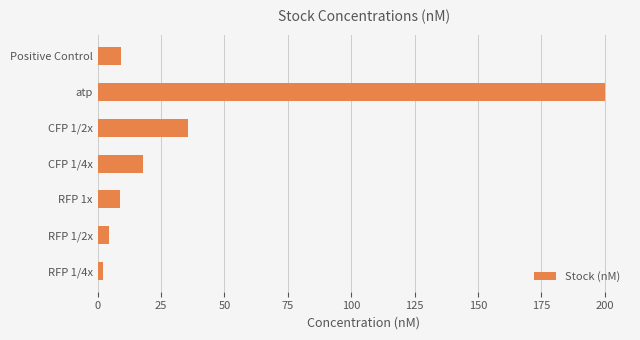

How many data points does each series have?

7